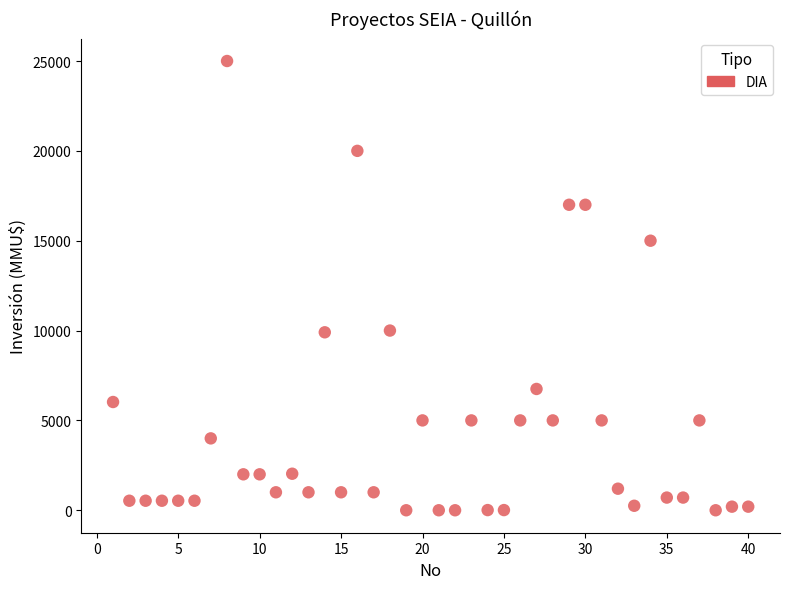

What is the range of Y values (max minus min)?

25000